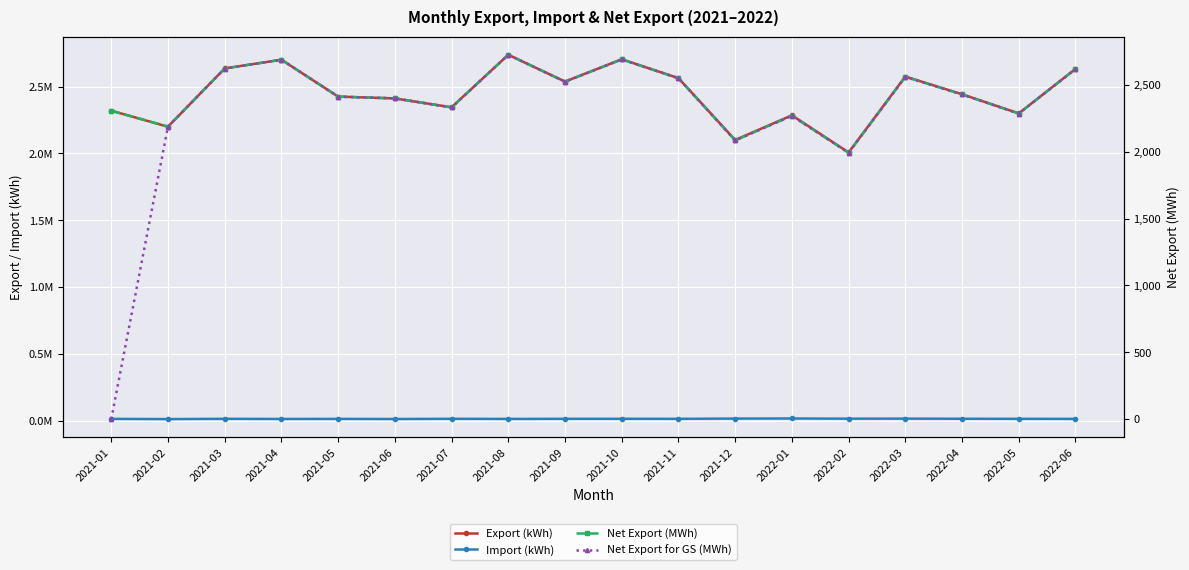

What is the total value across all series at 2021-02?

2215845.2